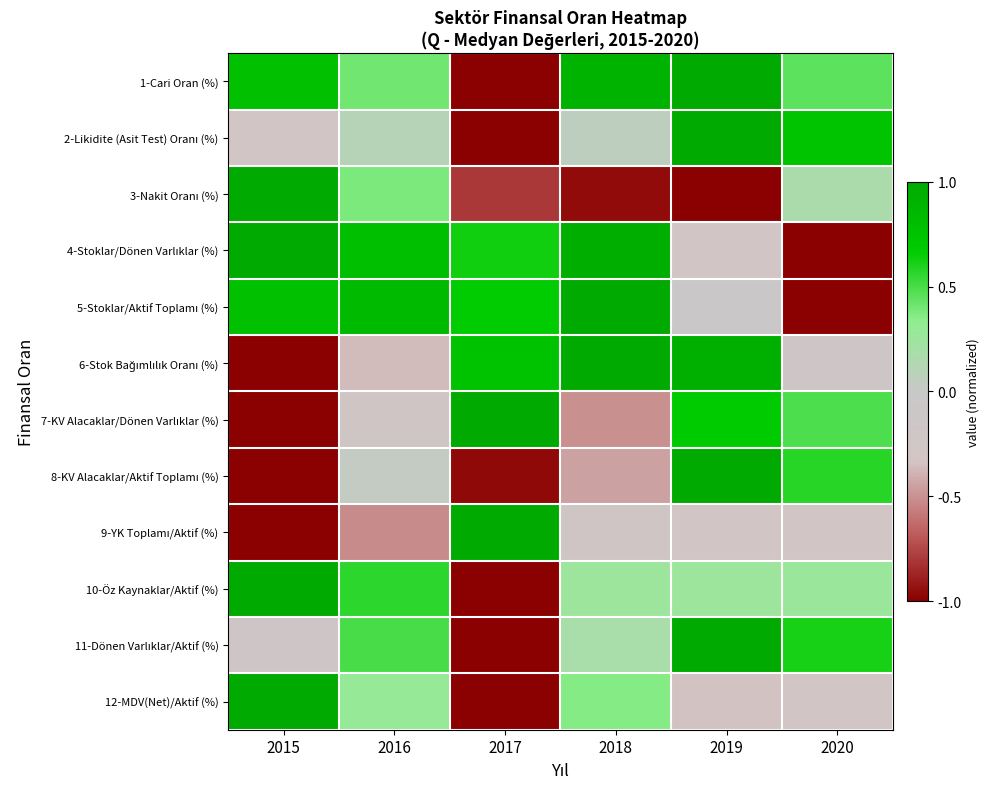

What is the total value across all series at 2017?

-2.7